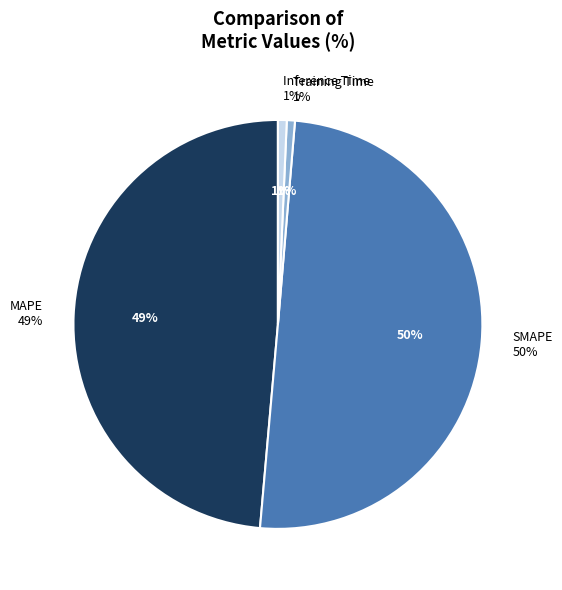

How many slices are in this pie chart?

4